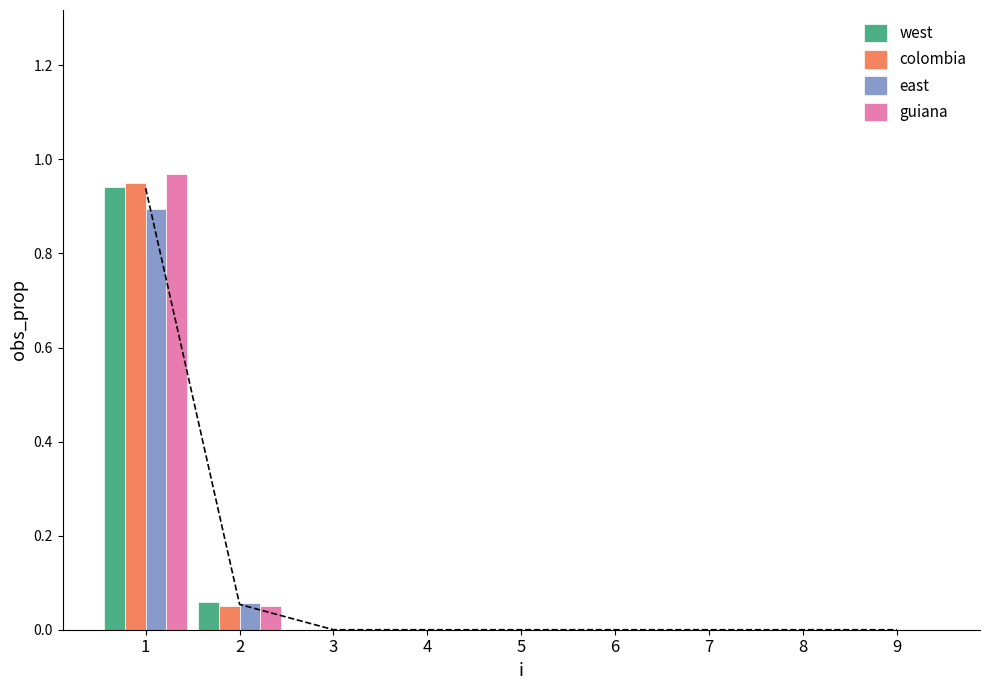

How many bars are there in each group?

4